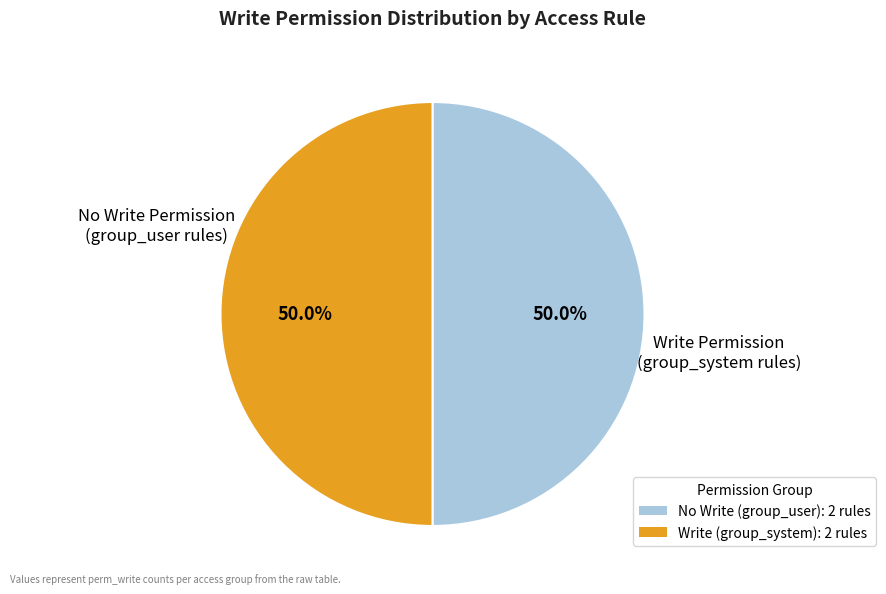

Count the number of slices in the pie.

2